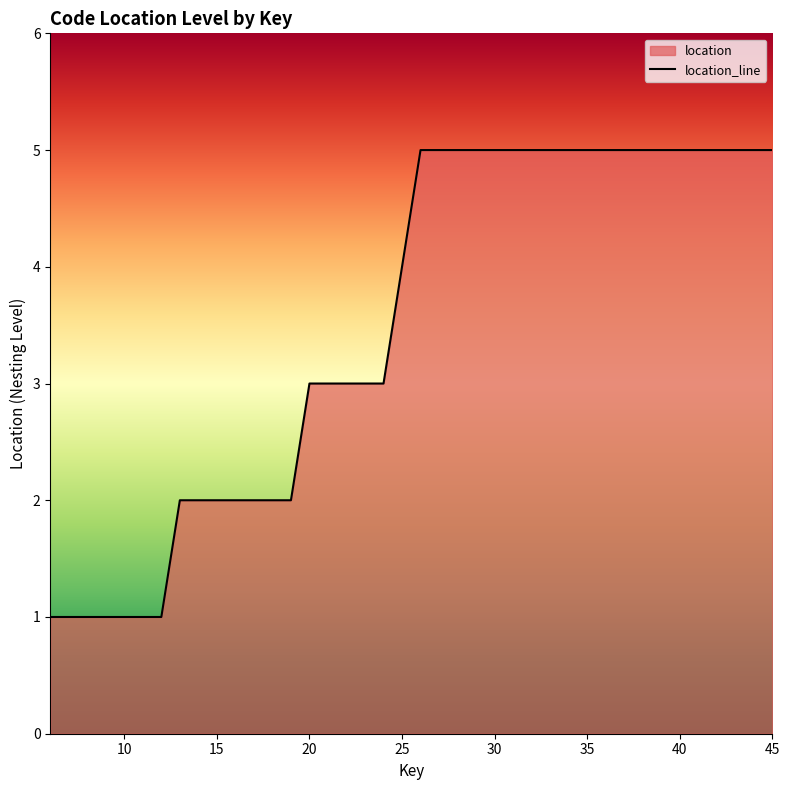

What is the difference between the maximum and minimum values?

4